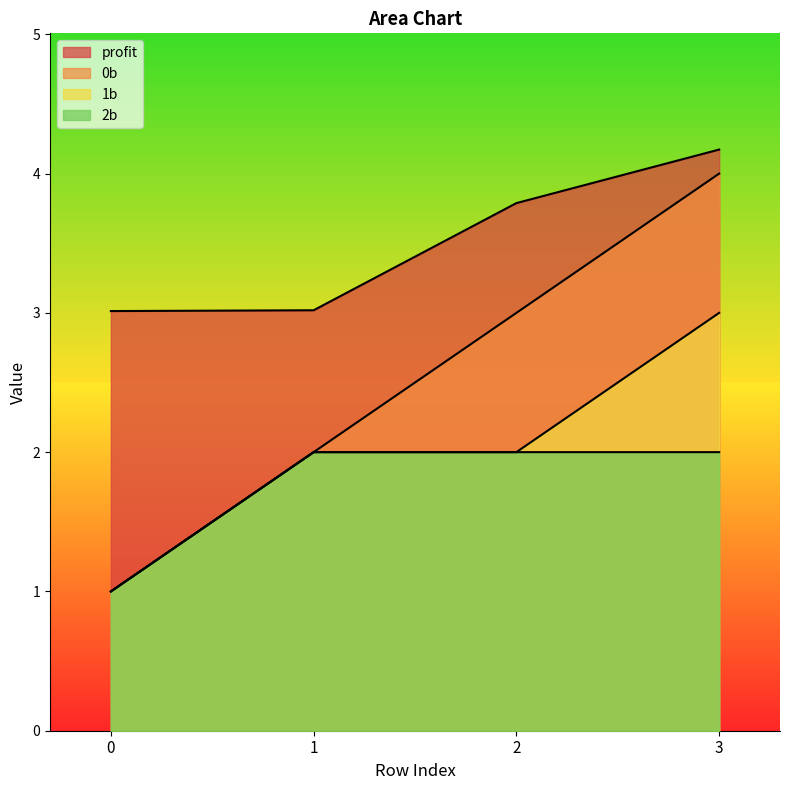

True or false: profit has more than 2 interior local peaks.

False